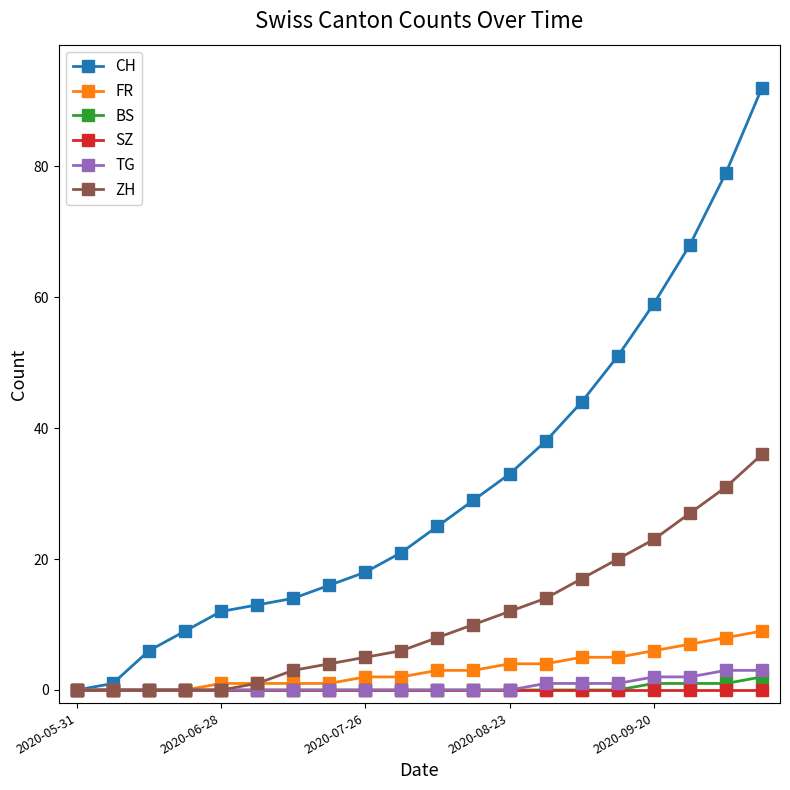

What is the highest value of the FR series?

9